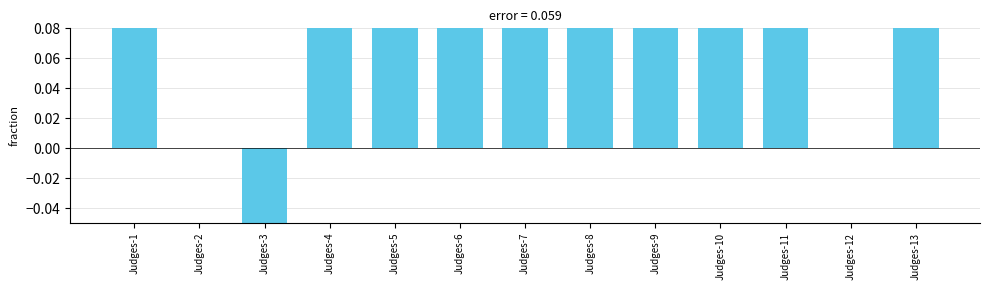

What is the smallest value displayed?

-2